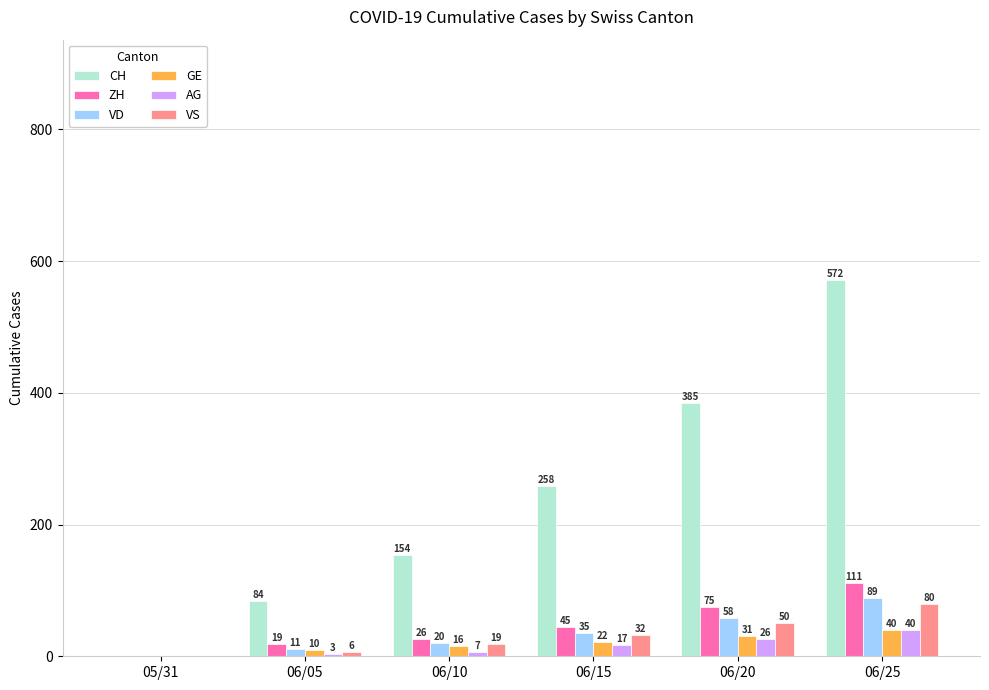

Reading right to left, transcribe all the data shown in this chart.

CH: 572	385	258	154	84	0
ZH: 111	75	45	26	19	0
VD: 89	58	35	20	11	0
GE: 40	31	22	16	10	0
AG: 40	26	17	7	3	0
VS: 80	50	32	19	6	0